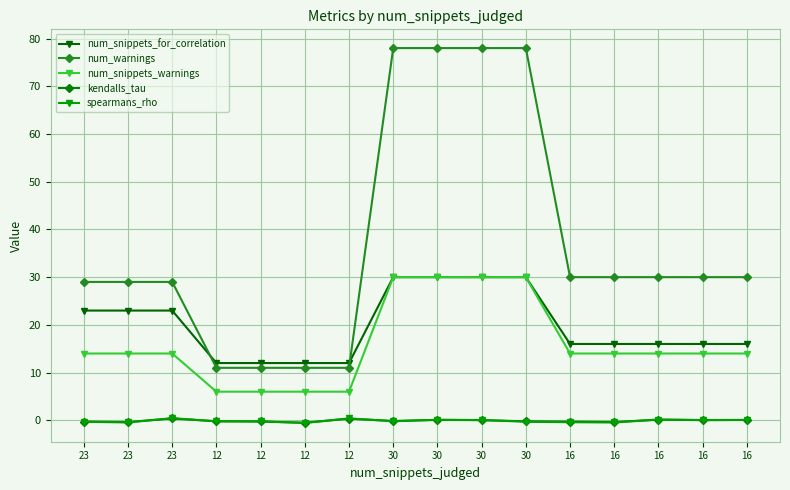

True or false: kendalls_tau and num_snippets_warnings intersect in this chart.

False